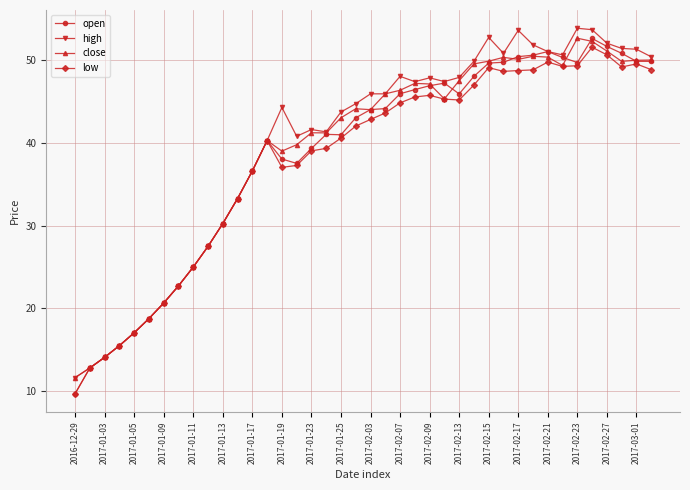

At how many categories does at least one series exceed 24?

32